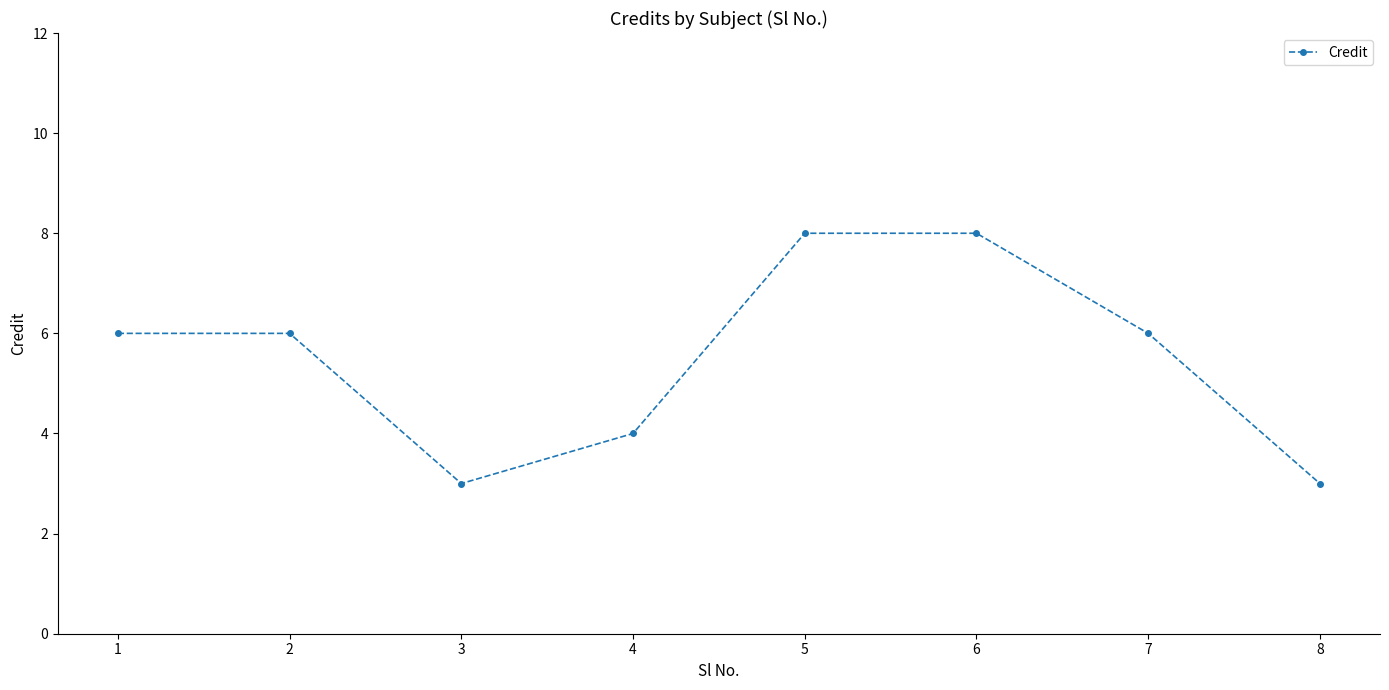

What is the ratio of the value at 4 to the value at 3?

1.3